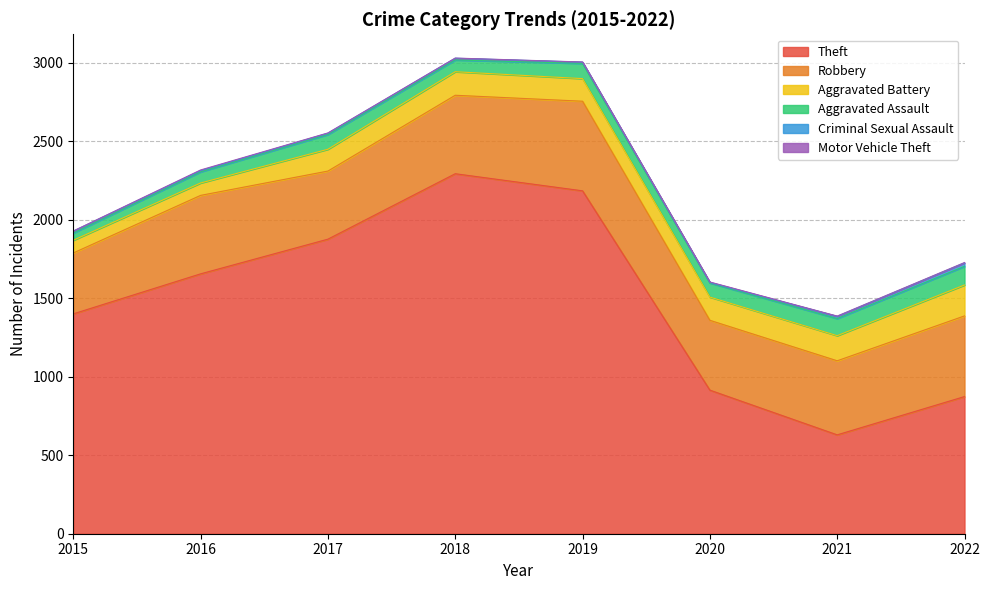

True or false: Robbery has more than 1 points higher than both neighbors.

True